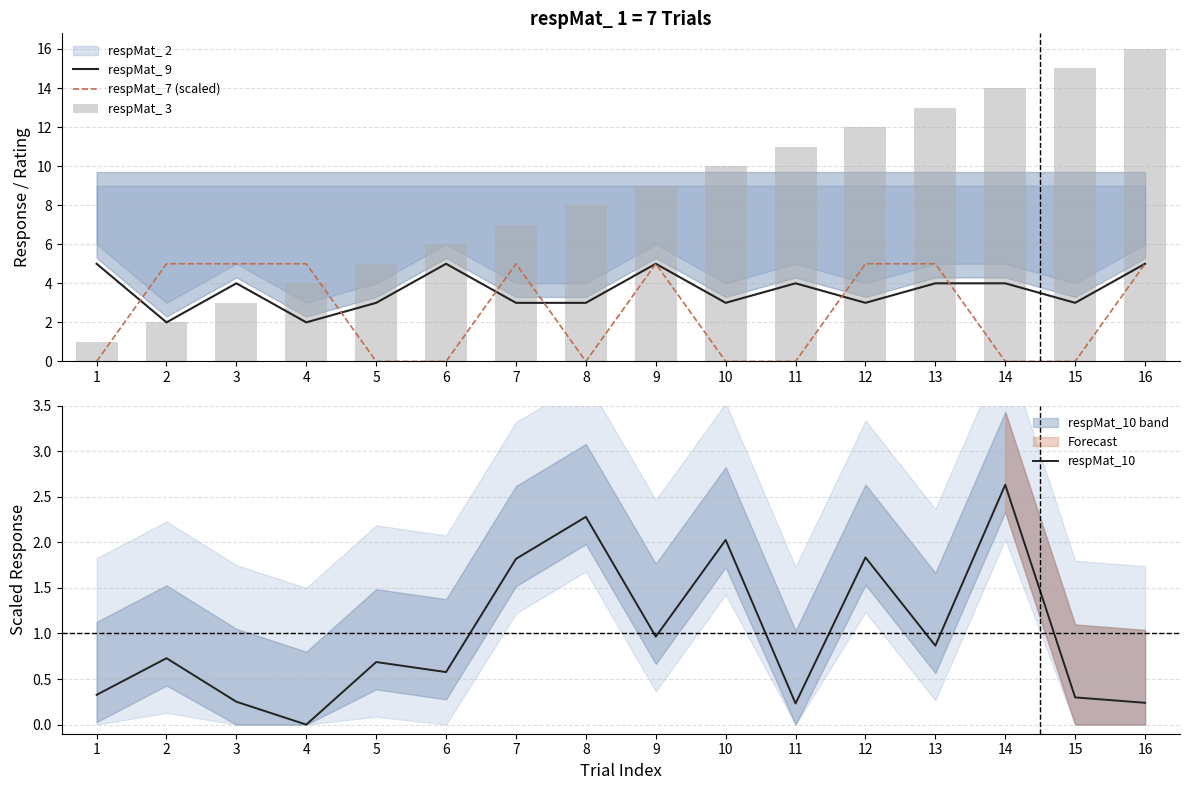

Rank the categories by respMat_ 3 value from lowest to highest.

1, 2, 3, 4, 5, 6, 7, 8, 9, 10, 11, 12, 13, 14, 15, 16